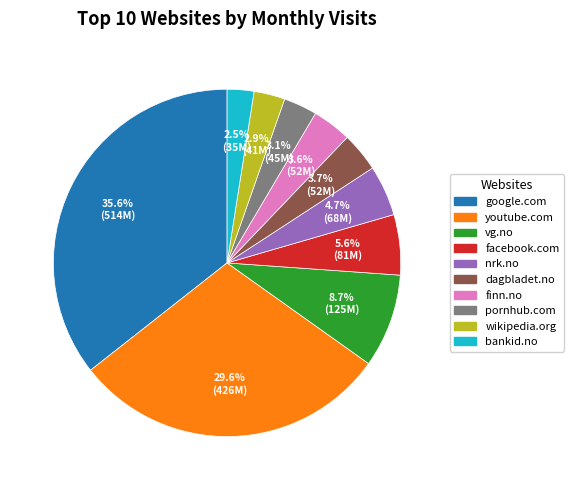

How many slices are in this pie chart?

10